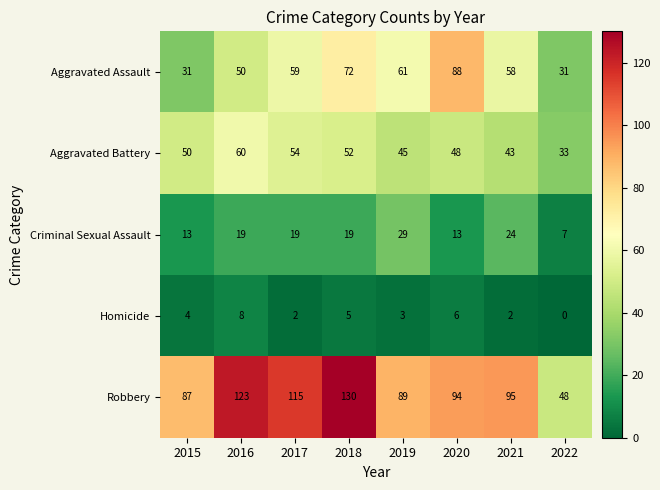

What is the sum of the Aggravated Battery values at 2017 and 2018?

106